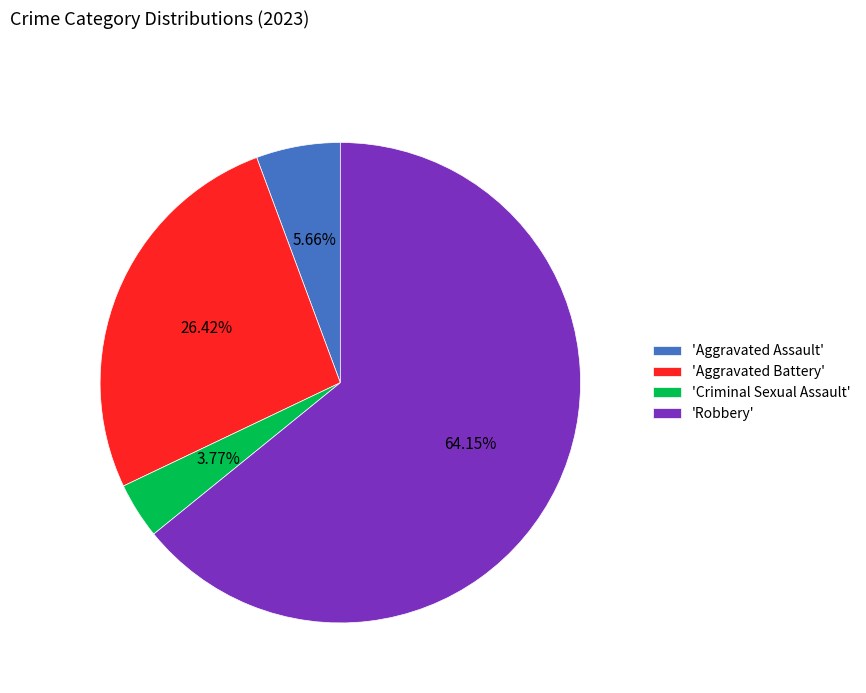

Do 'Aggravated Assault' and 'Criminal Sexual Assault' together represent more than half of the pie?

No